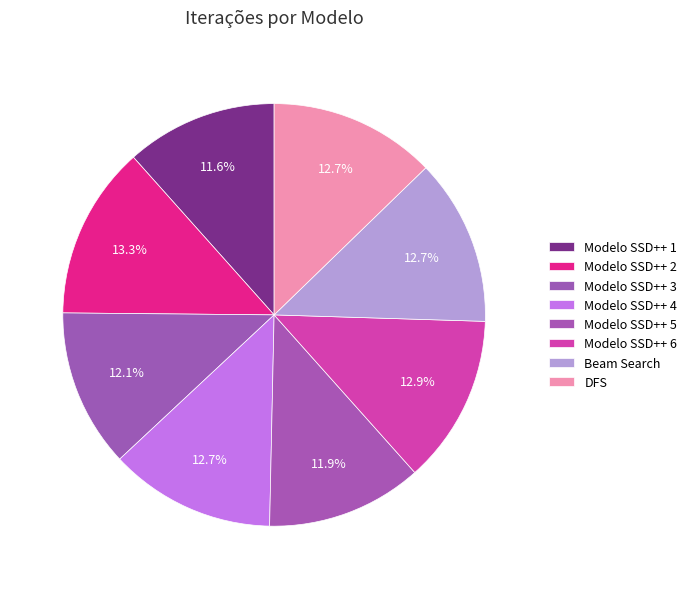

The Modelo SSD++ 2 slice represents 20% of the pie. True or false?

False